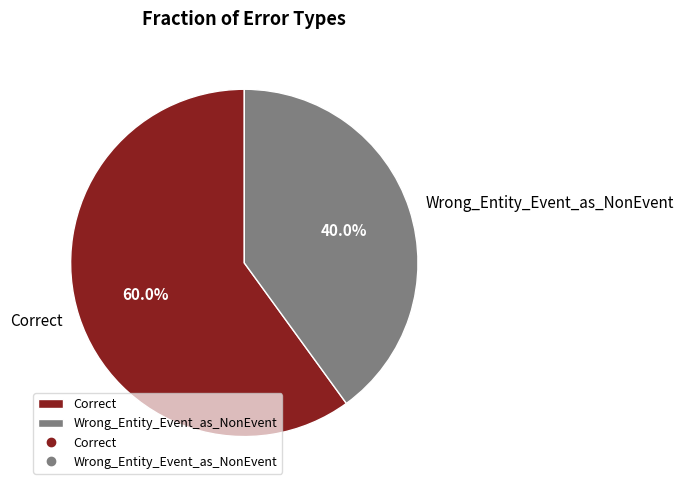

What is the largest slice in the pie chart?

Correct